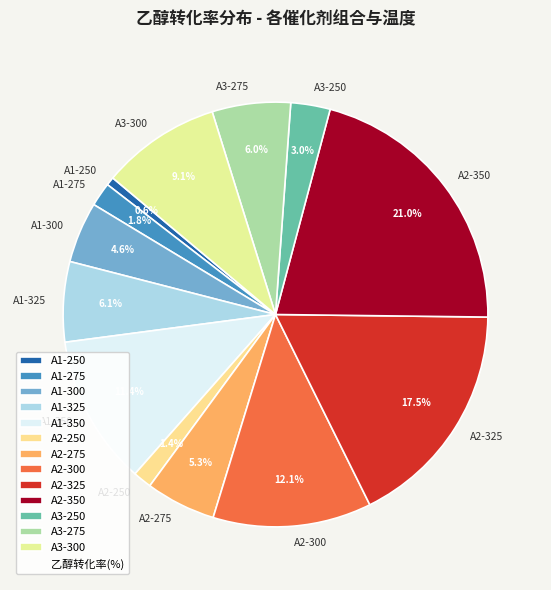

How many slices are in this pie chart?

13